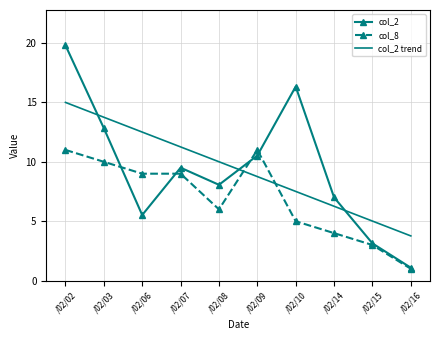

What is the minimum value shown in the chart?

1.0